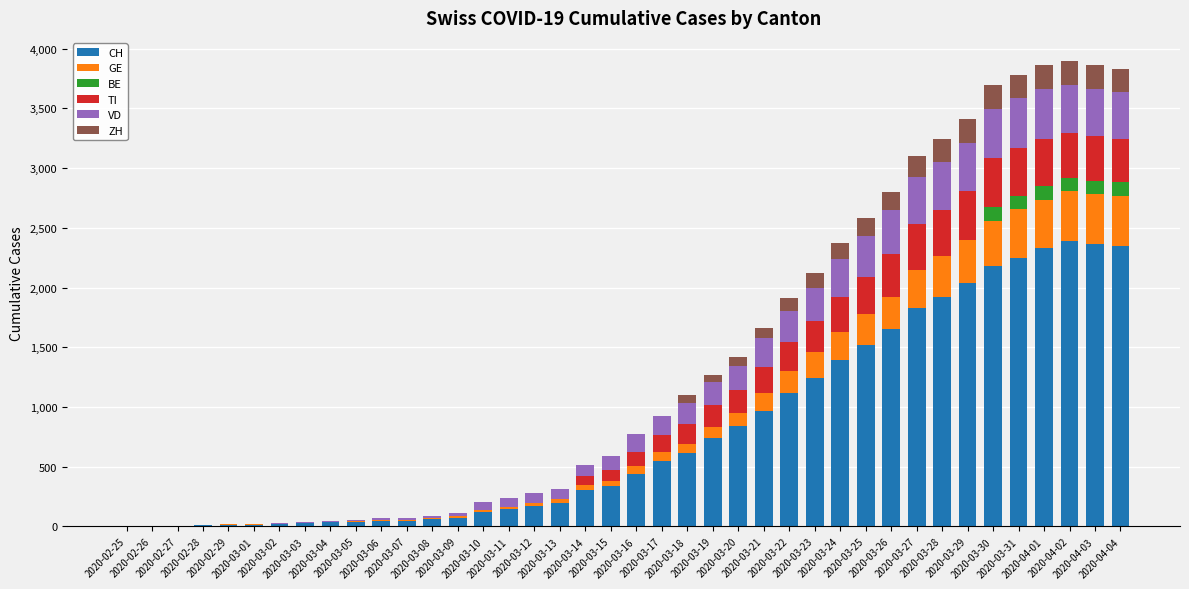

At how many categories does at least one series exceed 1239?

13